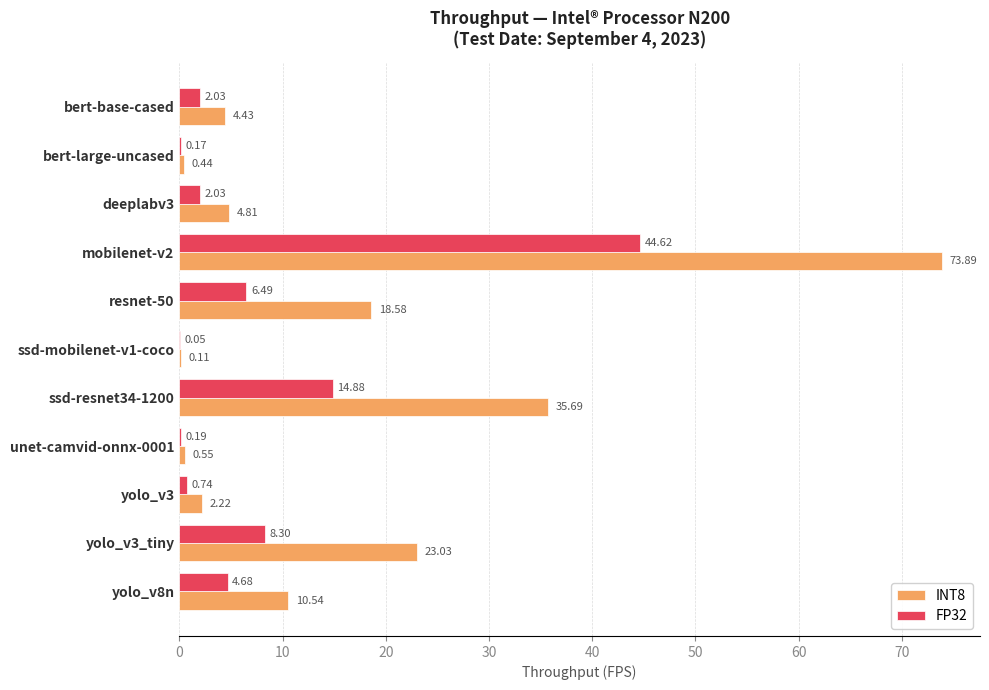

Count the number of categories in the chart.

11